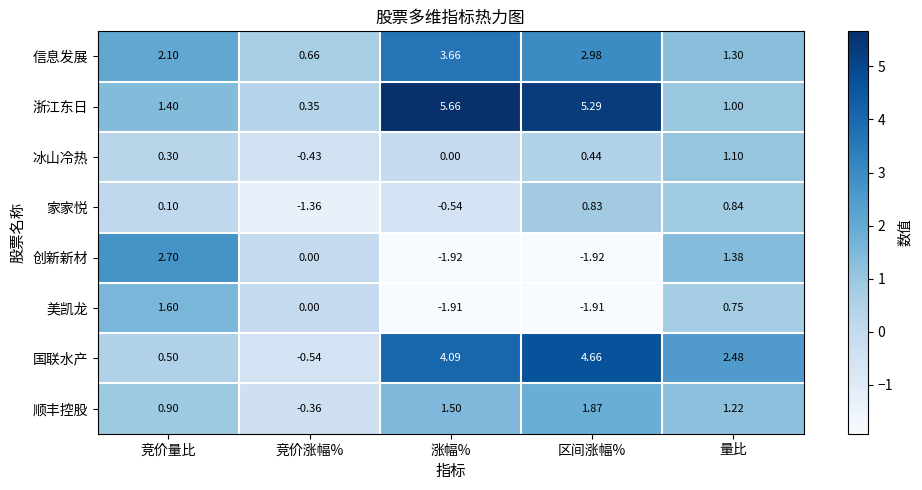

Which category has the lowest value in the 冰山冷热 series?

竞价涨幅%